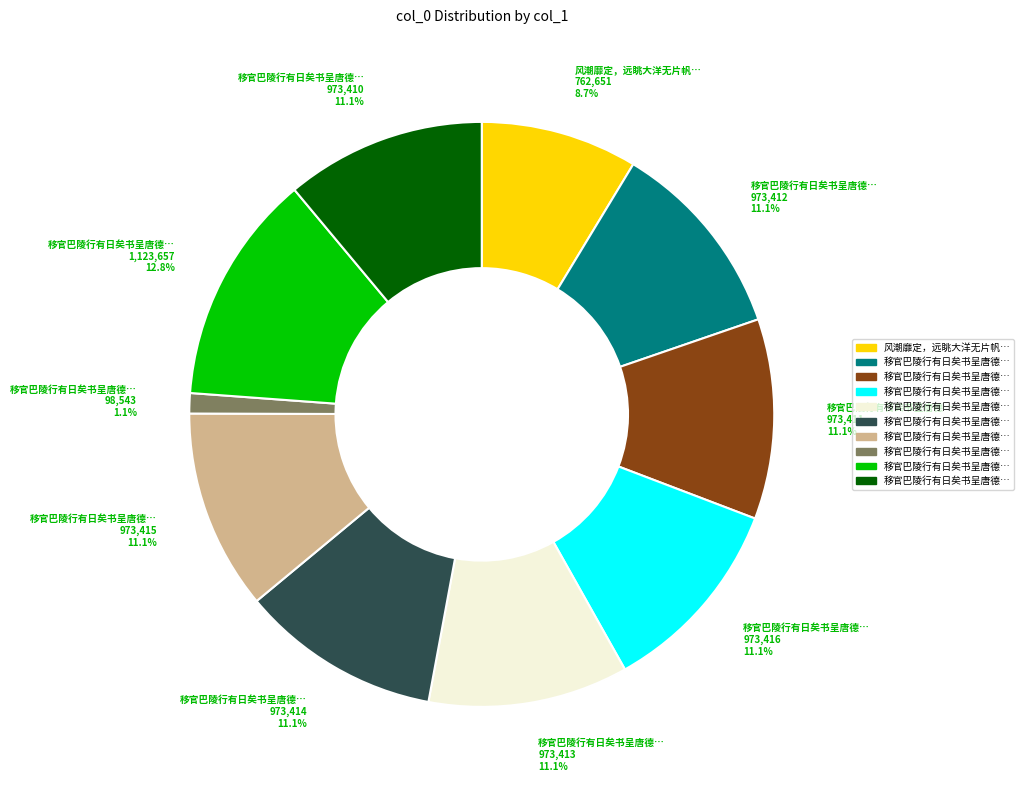

Is there a majority slice in this chart?

No